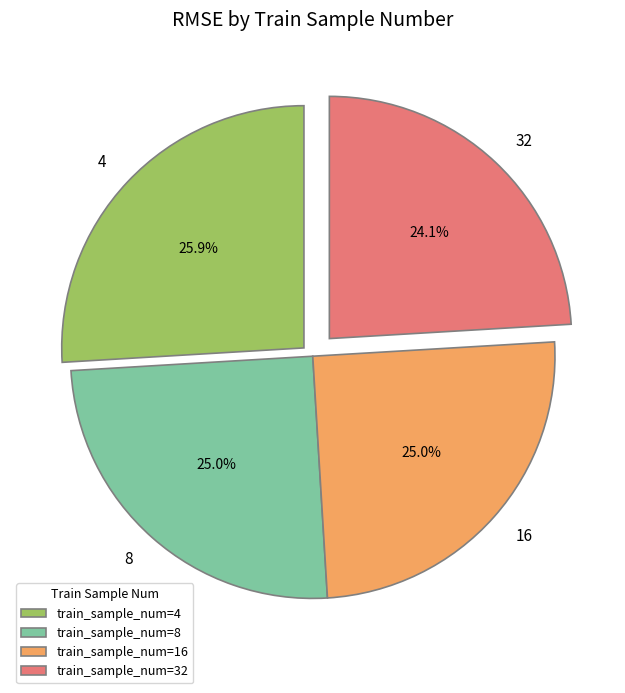

Does train_sample_num=8 account for over 50% of the chart?

No